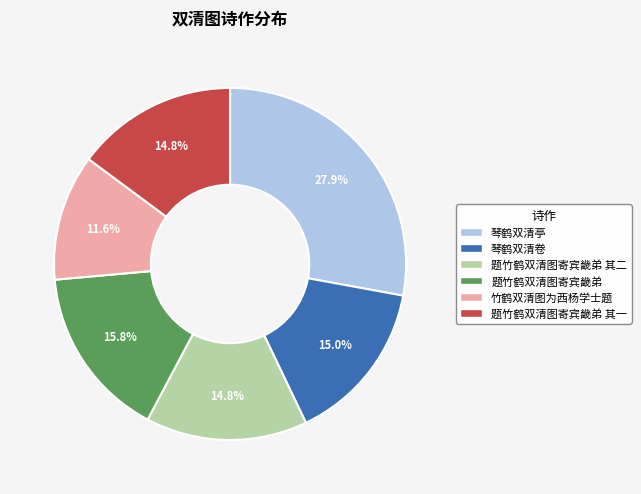

True or false: 琴鹤双清亭 accounts for 28% of the total.

True